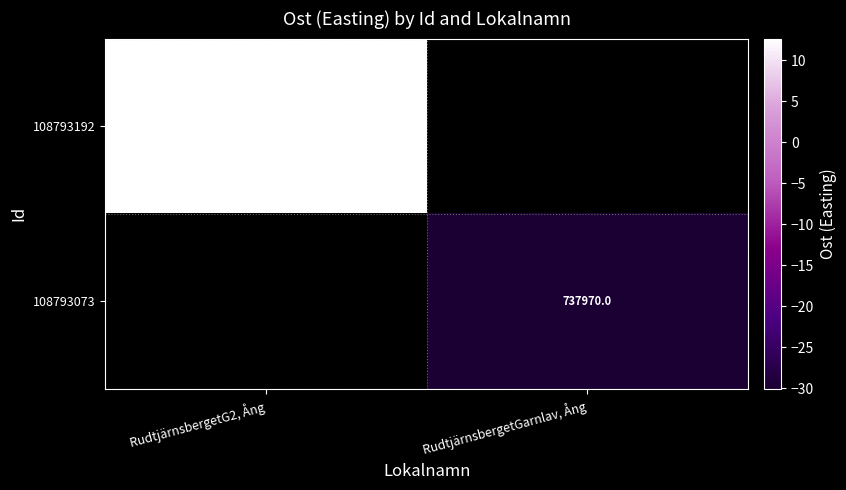

Between RudtjärnsbergetG2, Ång and RudtjärnsbergetGarnlav, Ång, which is larger?

RudtjärnsbergetGarnlav, Ång